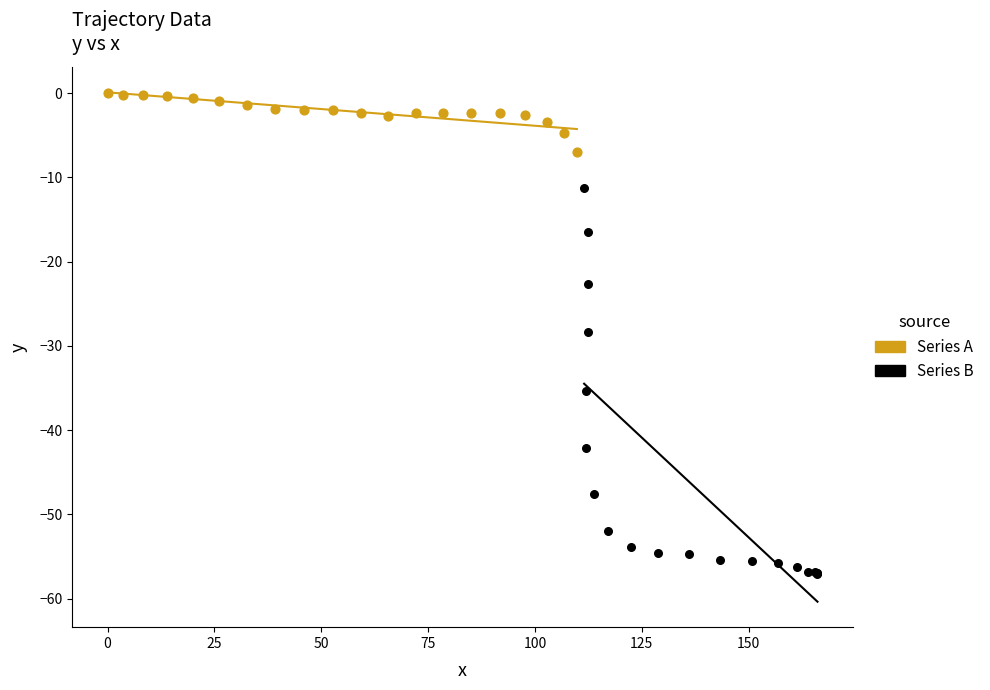

Which series reaches the minimum Y coordinate?

Series B